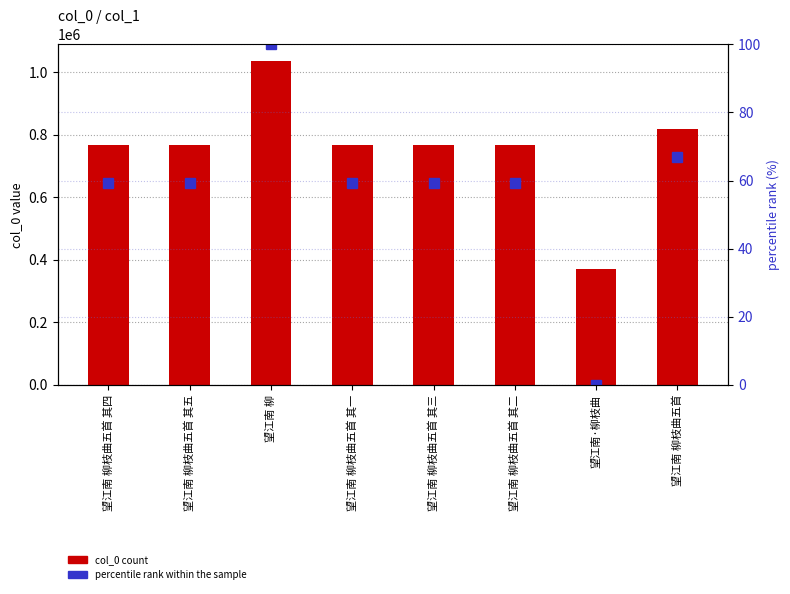

What is the greatest value displayed?

1036357.0